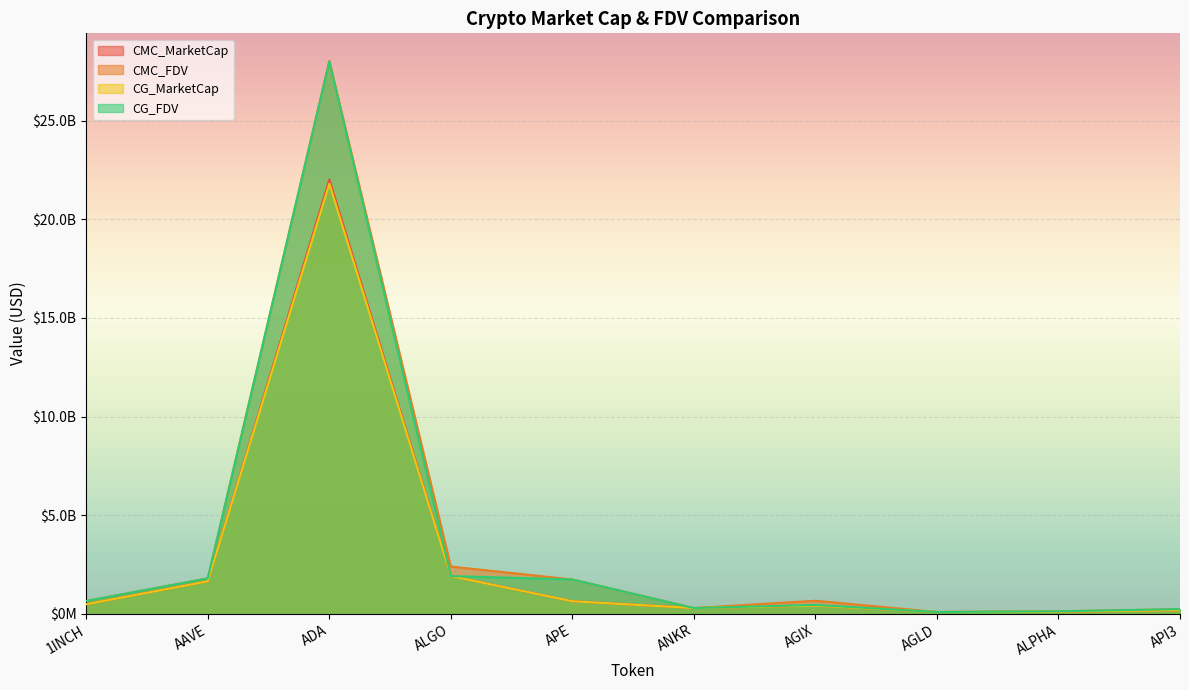

What are all the series names shown in the legend?

CMC_MarketCap, CMC_FDV, CG_MarketCap, CG_FDV